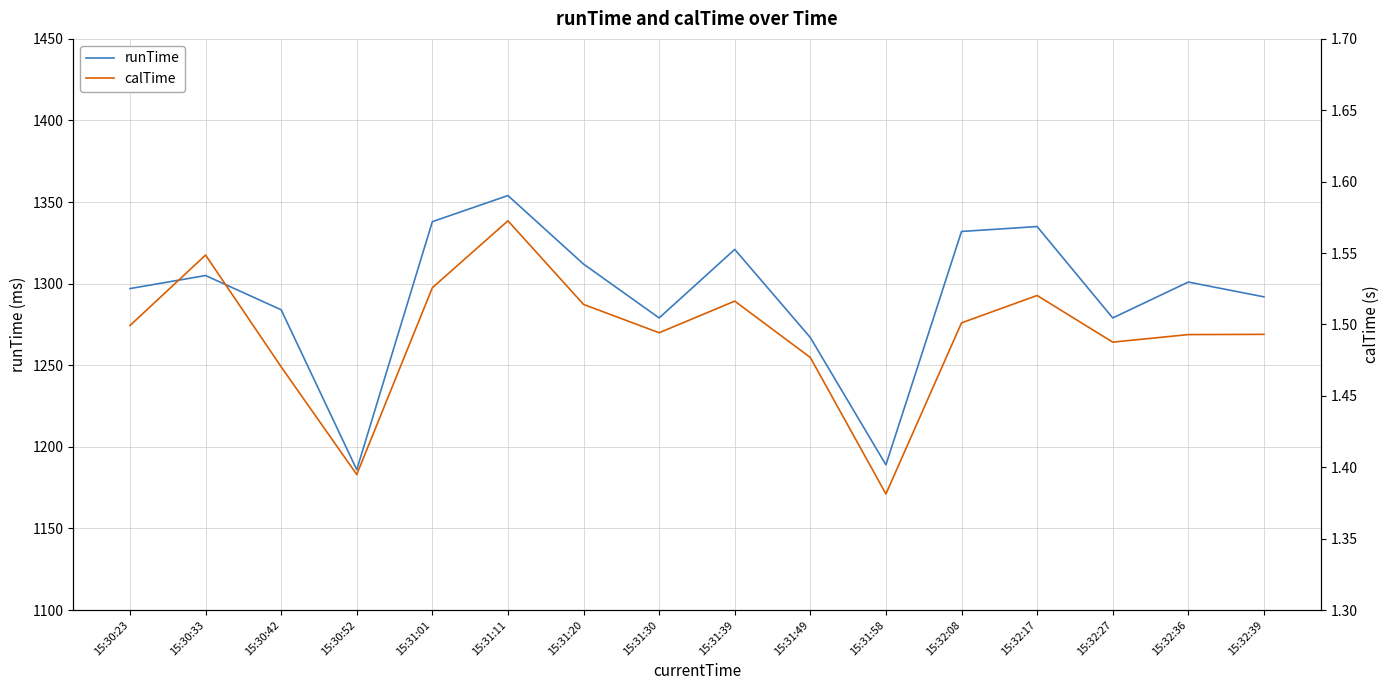

What are all the series names shown in the legend?

runTime, calTime